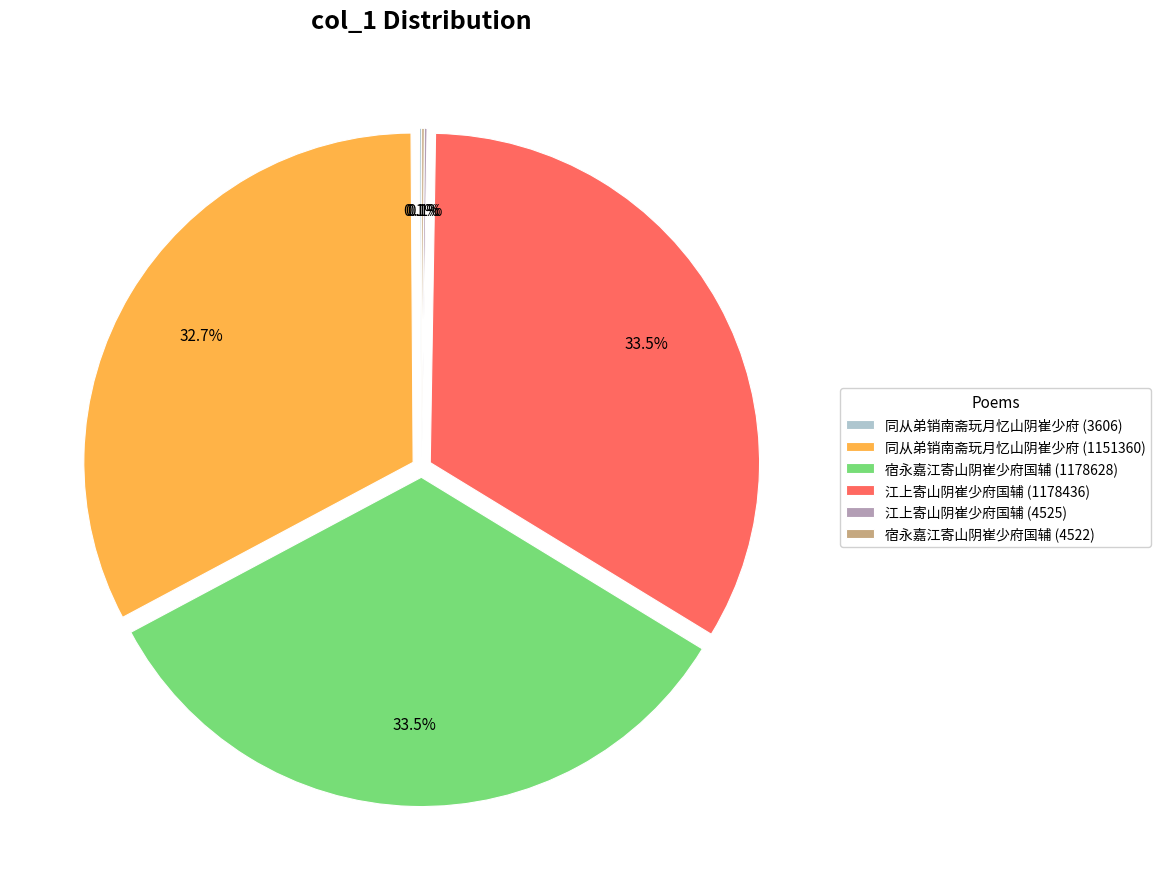

Is it true that 江上寄山阴崔少府国辅 (1178436) is 43% of the pie?

False